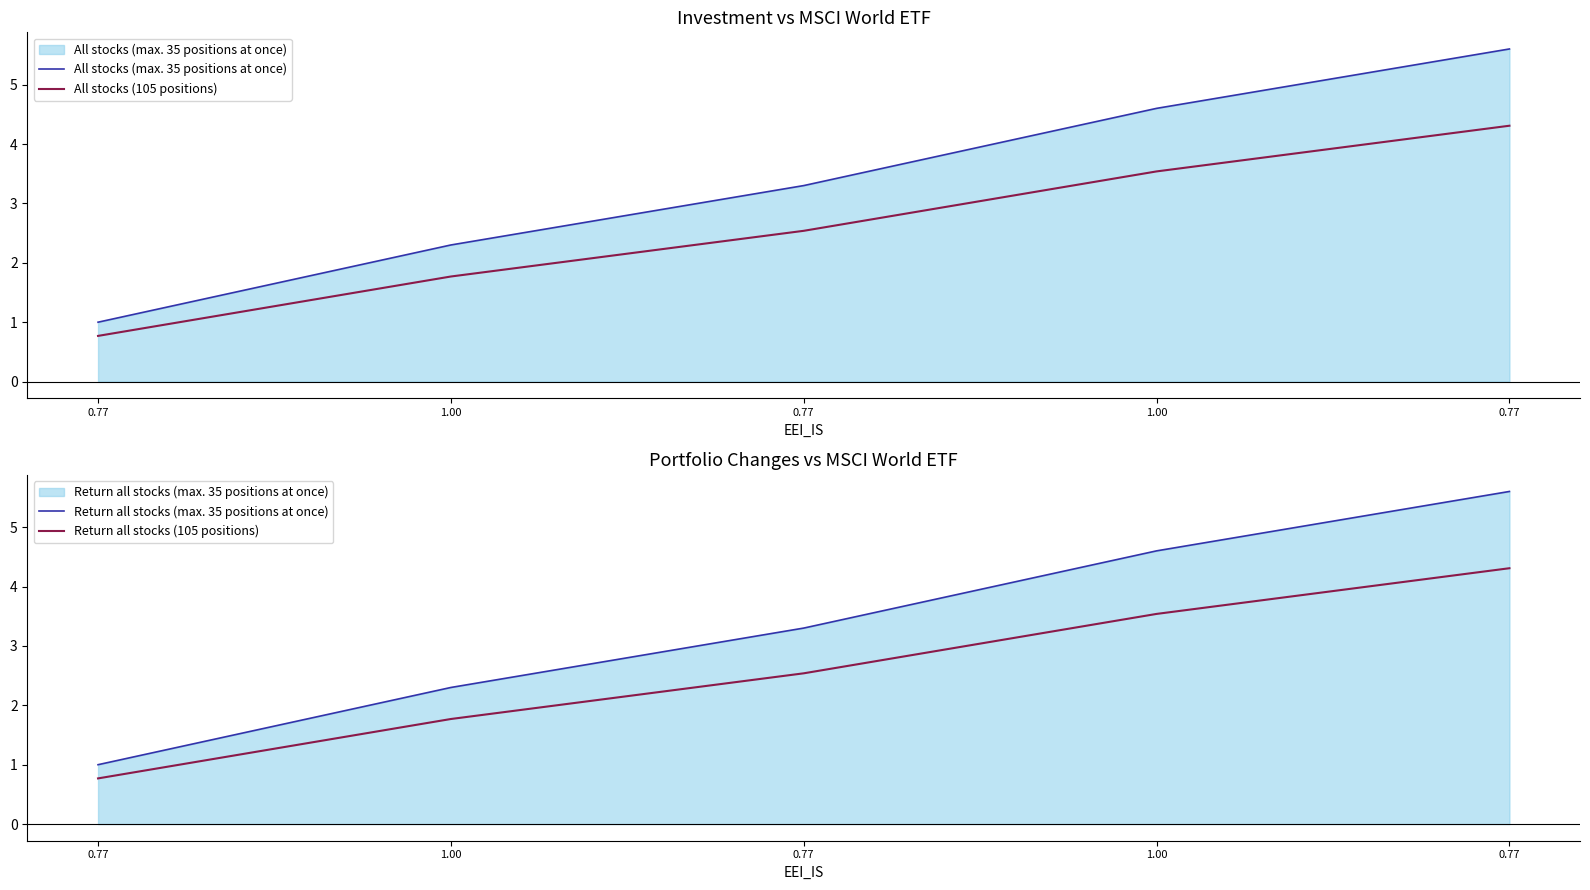

True or false: All stocks (max. 35 positions at once) and Return all stocks (max. 35 positions at once) cross at least once.

False